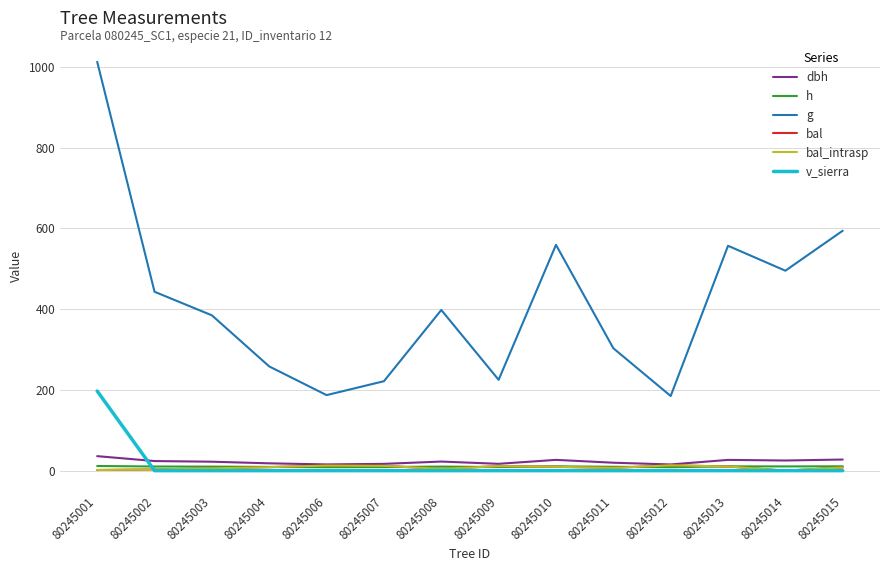

How many intersections are there between v_sierra and h?

1